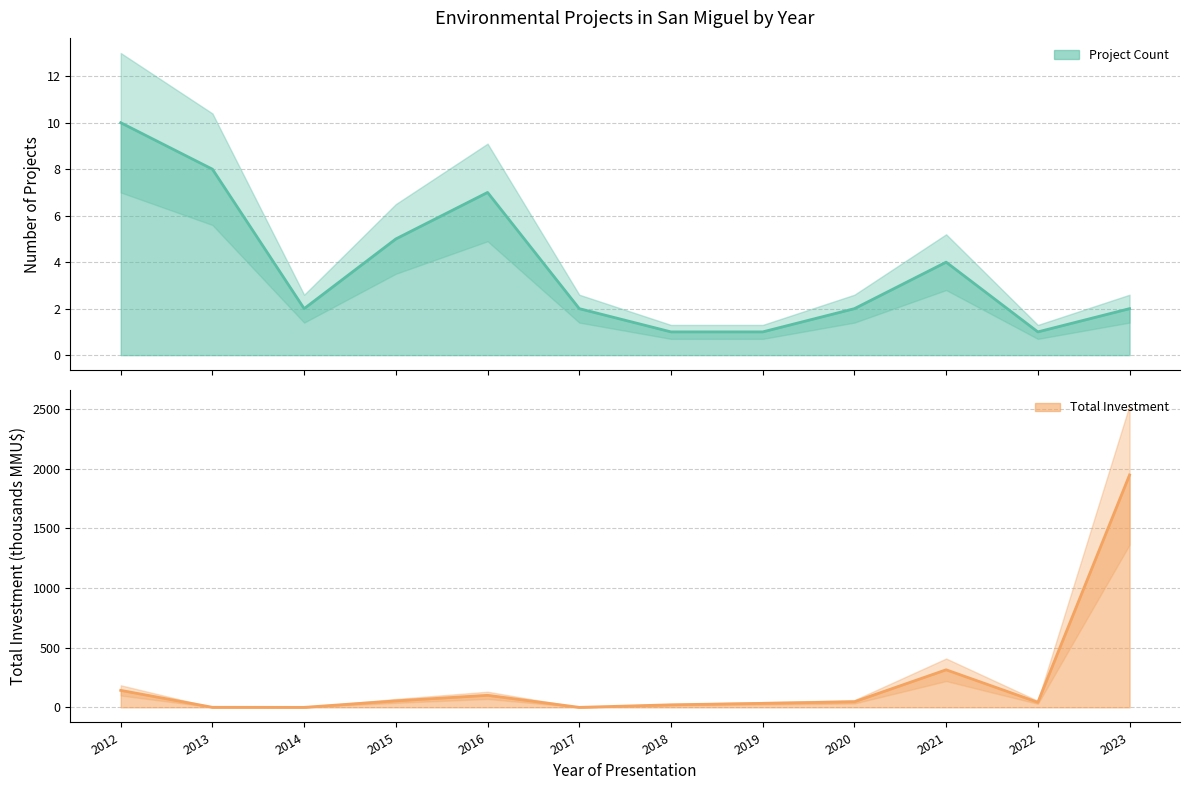

The Project Count series shows 2.0 at 2020. True or false?

True